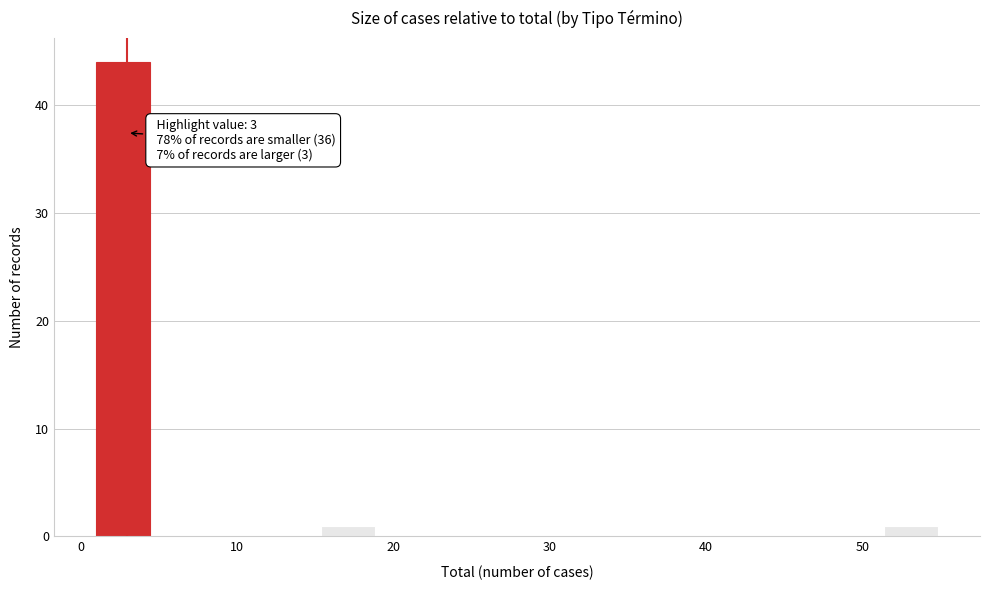

Read against the x-axis, roughly where is the centre of the tallest bar?

3